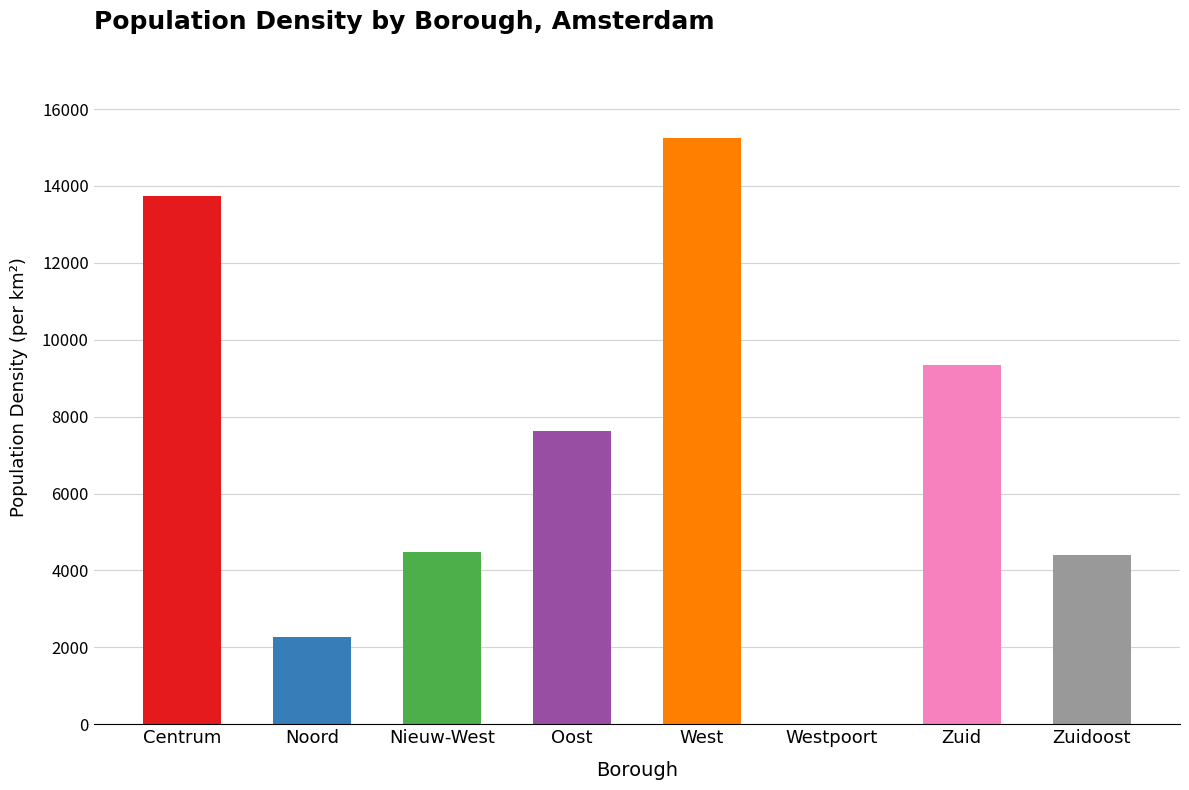

What is the change in value from Noord to West?

+12983